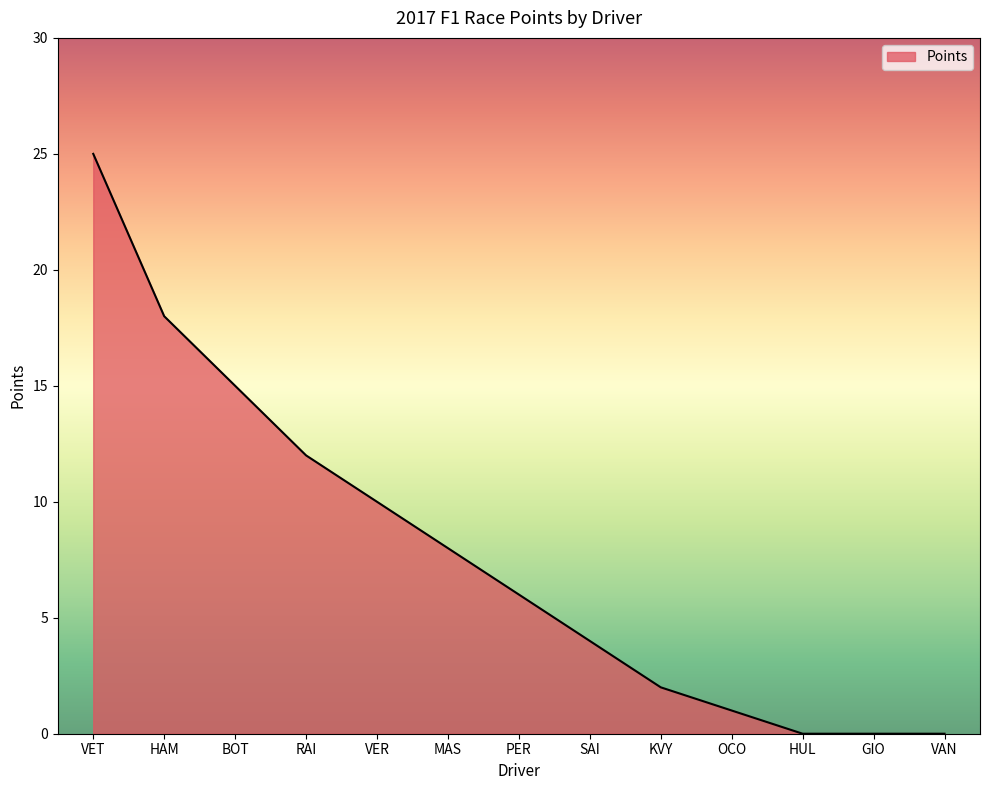

Reading left to right, extract all data points from this chart.

VET=25	HAM=18	BOT=15	RAI=12	VER=10	MAS=8	PER=6	SAI=4	KVY=2	OCO=1	HUL=0	GIO=0	VAN=0